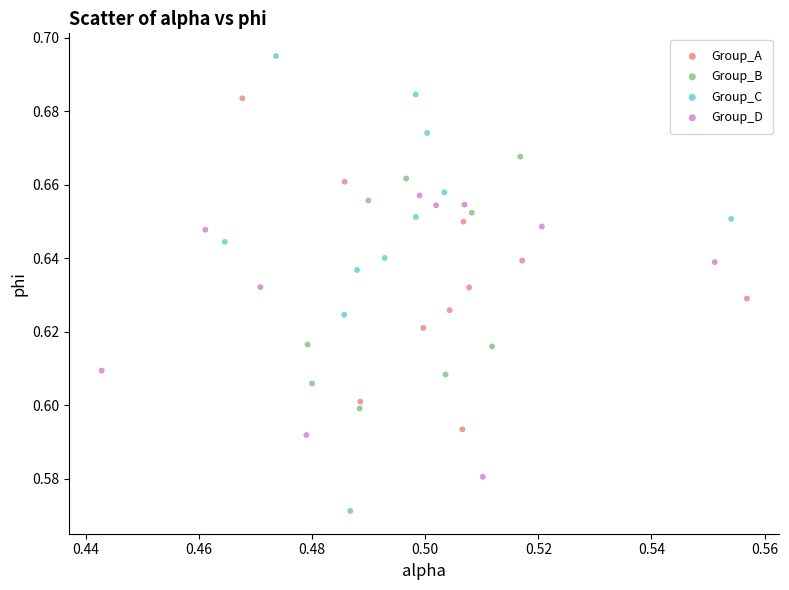

What are all the series names shown in the legend?

Group_A, Group_B, Group_C, Group_D